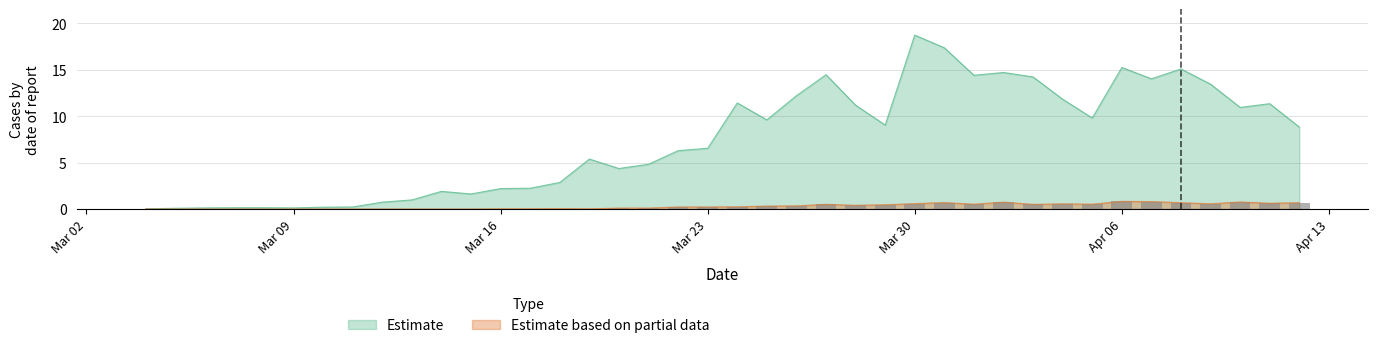

Reading right to left, transcribe all the data shown in this chart.

day_cum_abs_num: 8.8	11.3	10.9	13.4	15.1	14.0	15.2	9.8	11.8	14.2	14.7	14.4	17.4	18.7	9.0	11.2	14.5	12.2	9.6	11.4	6.5	6.3	4.8	4.4	5.4	2.9	2.2	2.2	1.6	1.9	1.0	0.7	0.2	0.2	0.1	0.1	0.1	0.1	0.1	0.0
day_ob_abs_num: 0.7	0.6	0.8	0.6	0.7	0.8	0.8	0.5	0.6	0.5	0.7	0.5	0.7	0.6	0.5	0.4	0.5	0.3	0.3	0.2	0.2	0.2	0.1	0.1	0.0	0.0	0.0	0.0	0.0	0.0	0.0	0.0	0.0	0.0	0.0	0.0	0.0	0.0	0.0	0.0